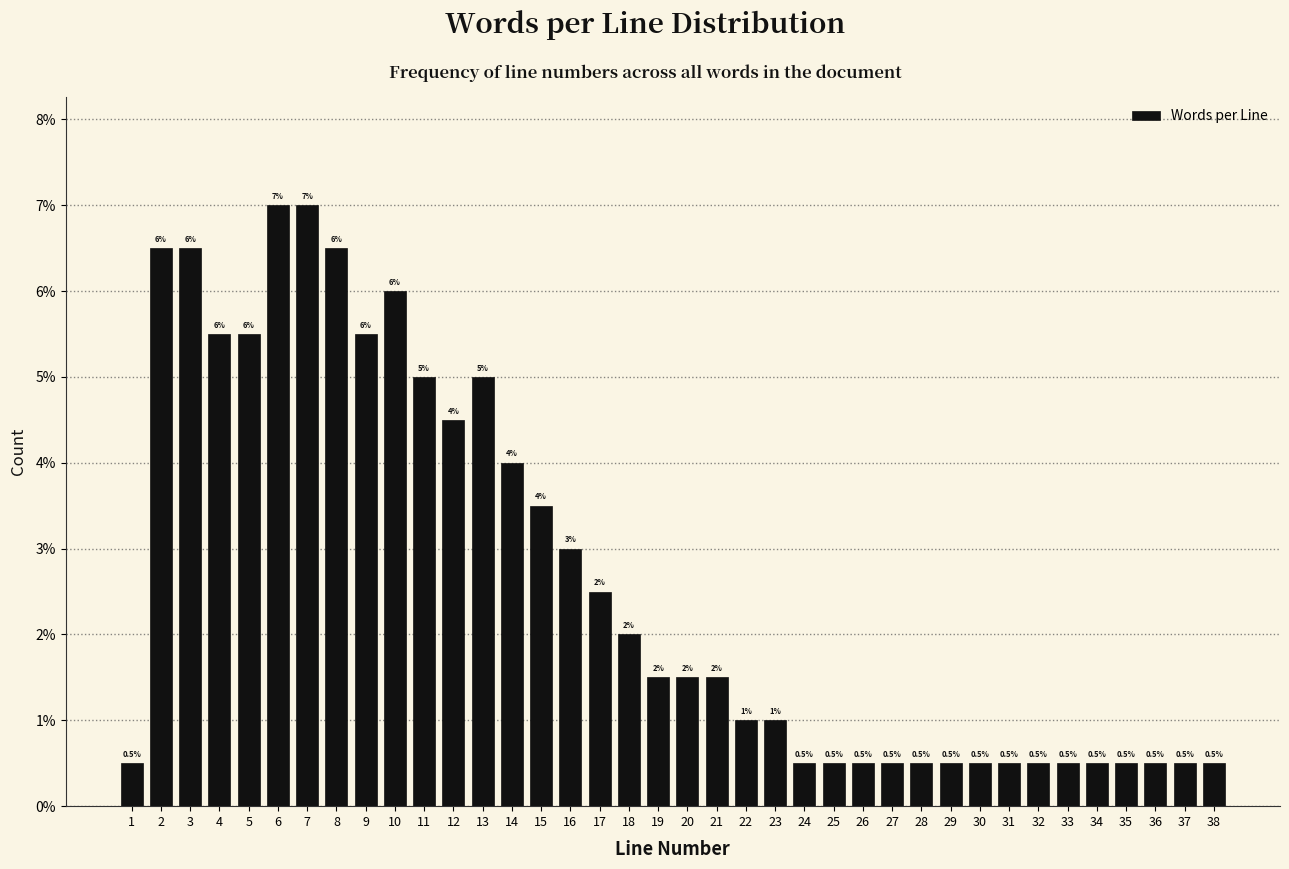

Does the chart contain any negative values?

No